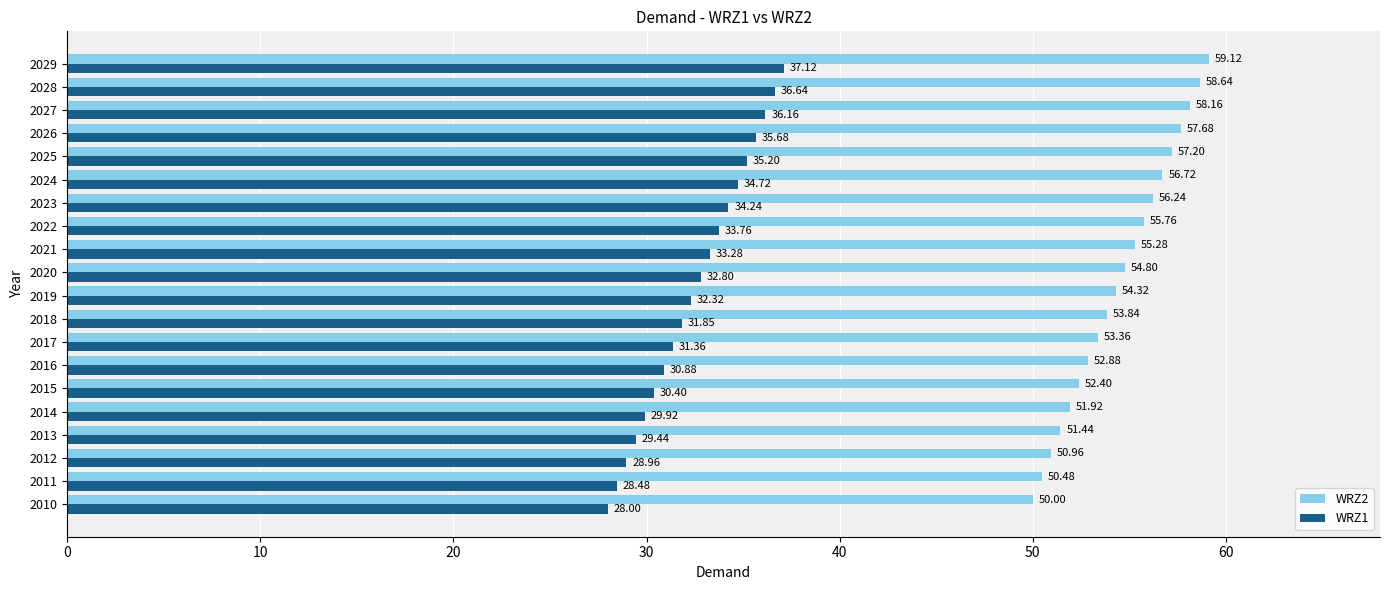

What is the spread (max minus min) of values at 2029?

22.0